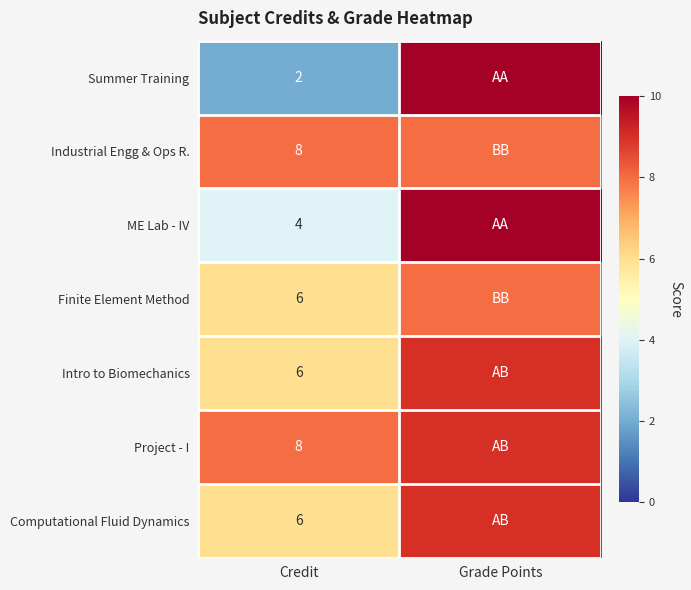

What is the difference between the highest and lowest values at Credit?

6